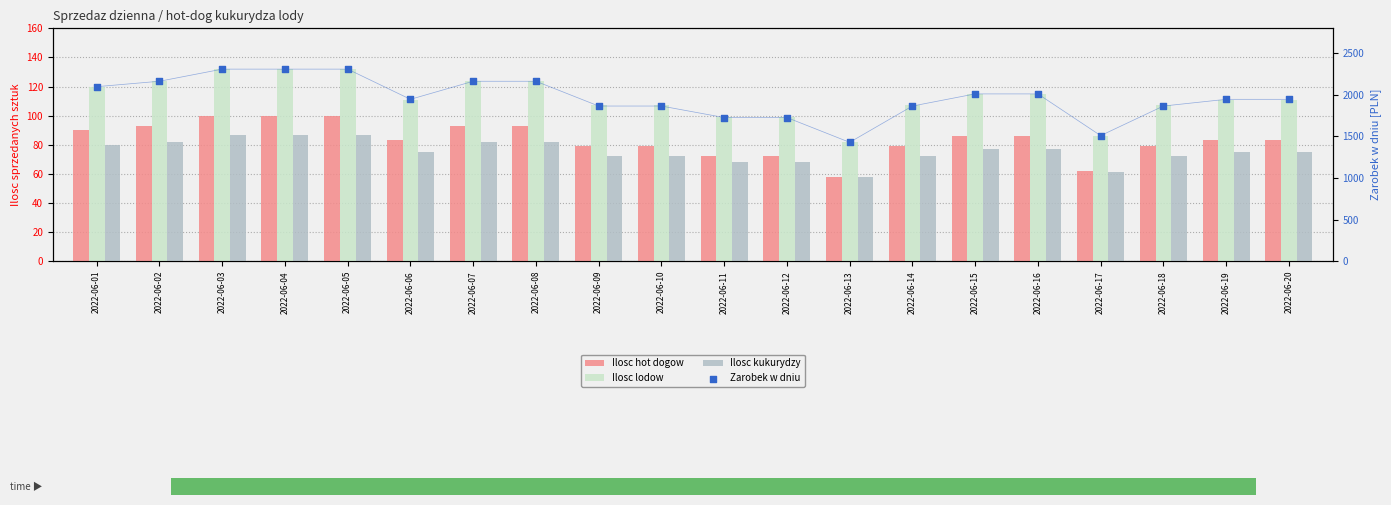

Which series has the largest total across all categories?

Zarobek w dniu